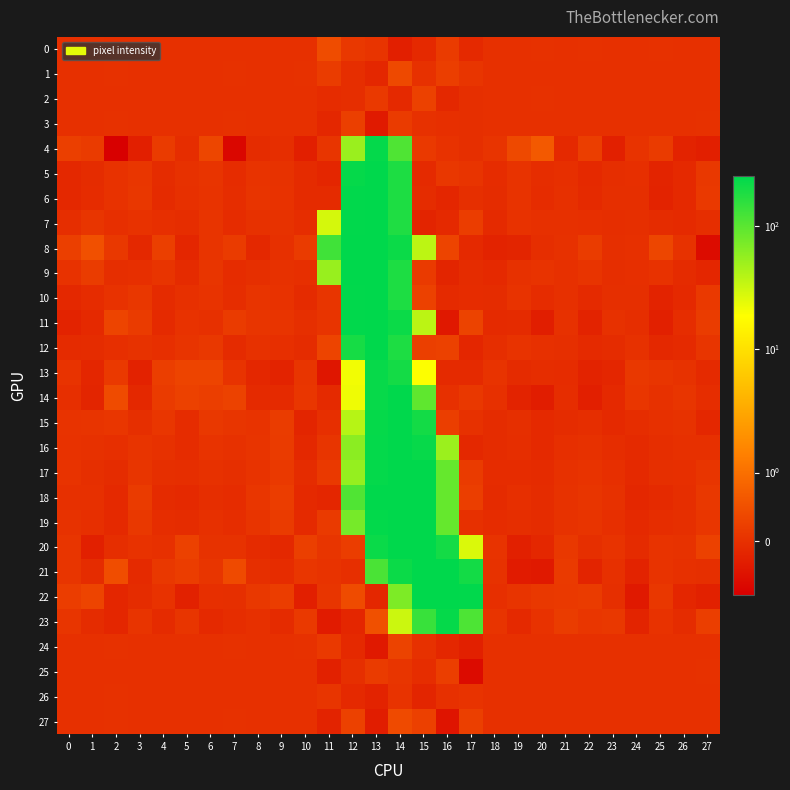

What is the difference between the highest and lowest values at 21?

0.3